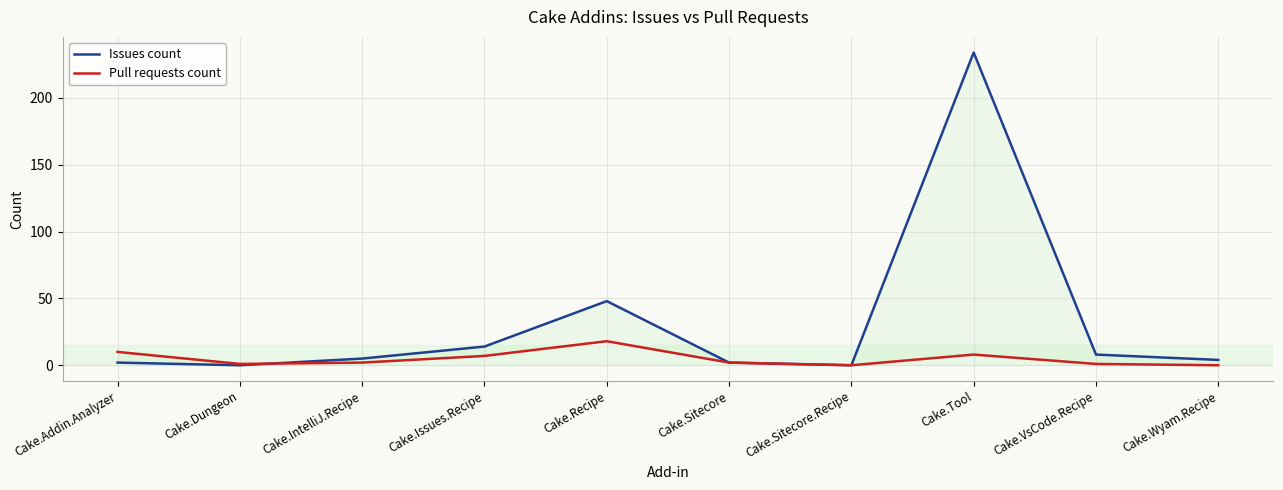

In Pull requests count, how many points are higher than both neighbors (excluding endpoints)?

2